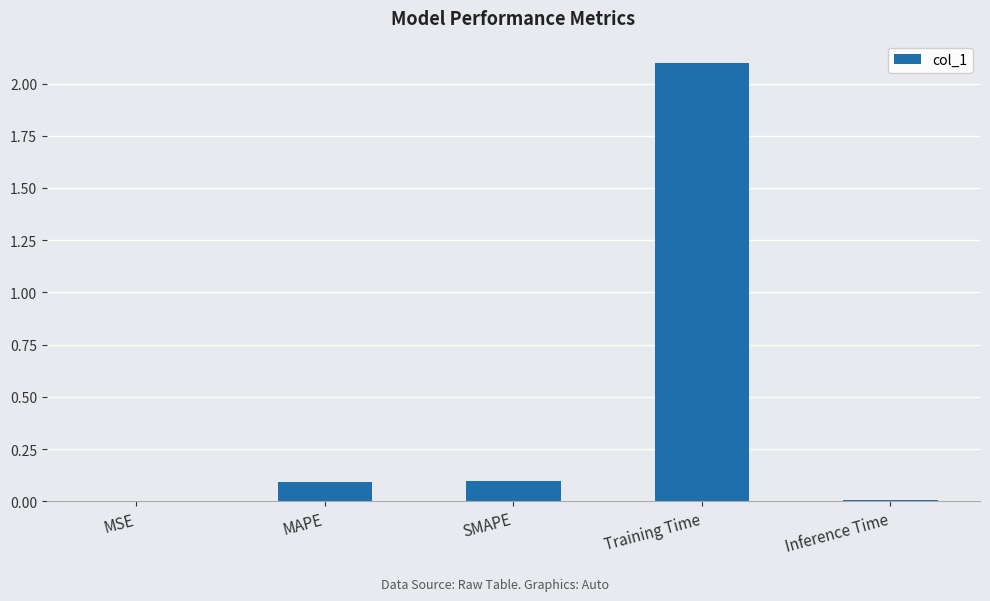

True or false: the data shows 0.1 at SMAPE.

True